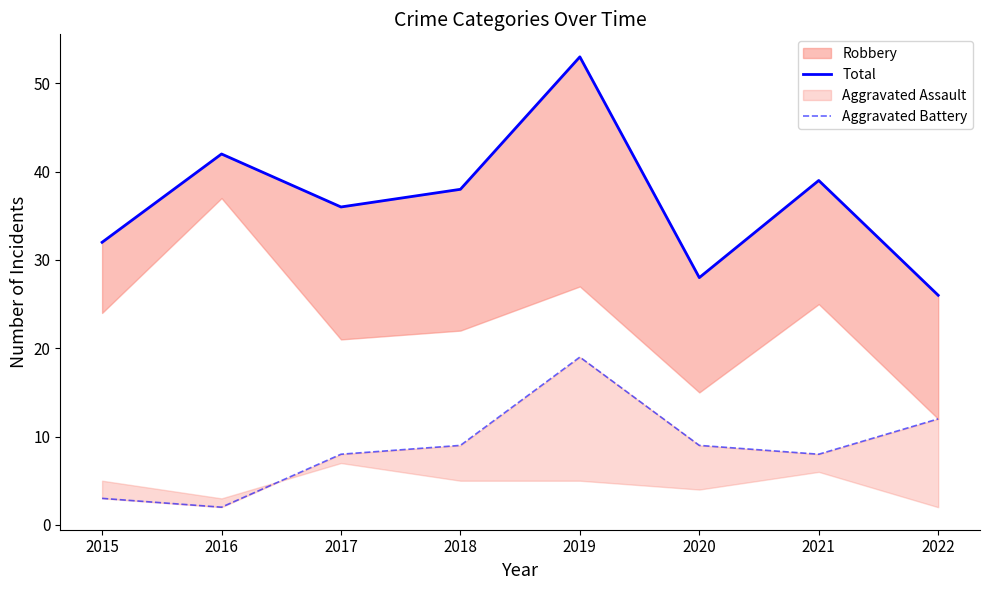

What is the minimum value for Aggravated Battery?

2